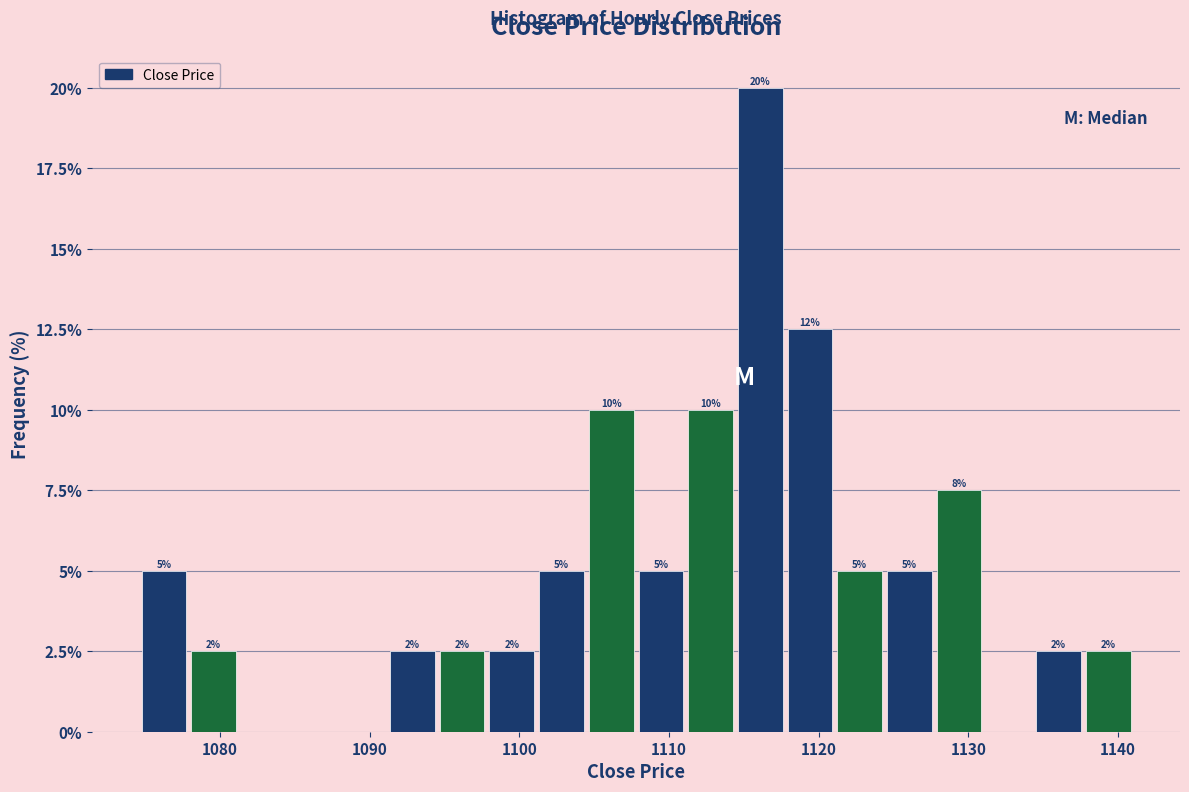

Around what value on the x-axis is the tallest bar? Give the approximate position of its centre, as read against the axis.

1116